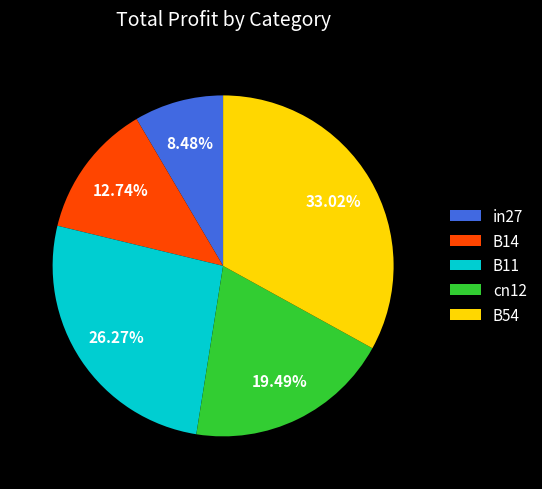

Does cn12 account for over 50% of the chart?

No